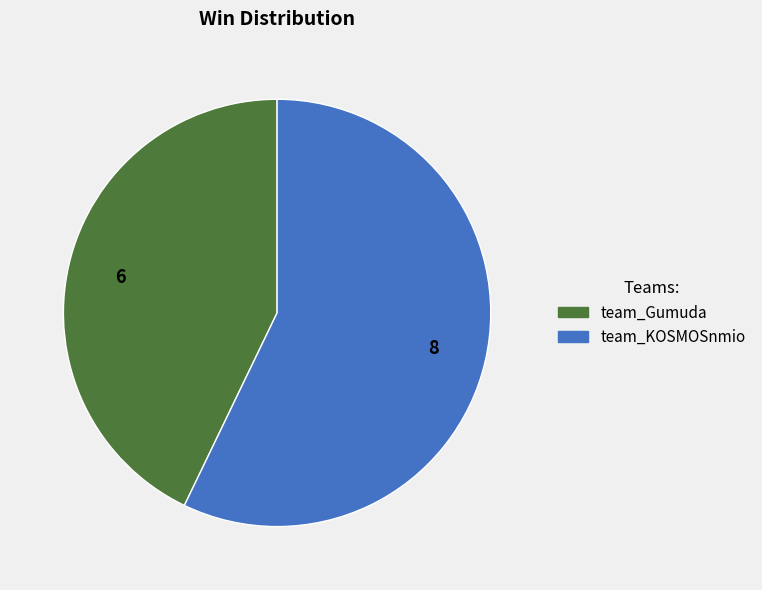

Between team_KOSMOSnmio and team_Gumuda, which is larger?

team_KOSMOSnmio